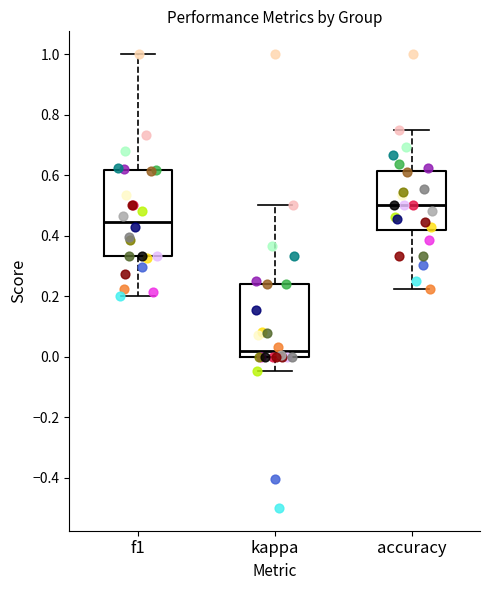

Reading left to right, read every box against the y-axis: the position of its median line, the range the box covers, and the ends of its whiskers. The values are not printed on the chart, so give them approximately, as read against the axis.

f1: median 0.44, box 0.34 to 0.62, whiskers 0.20 to 1.00
kappa: median 0.02, box 0.00 to 0.24, whiskers -0.04 to 0.50
accuracy: median 0.50, box 0.42 to 0.62, whiskers 0.22 to 0.76